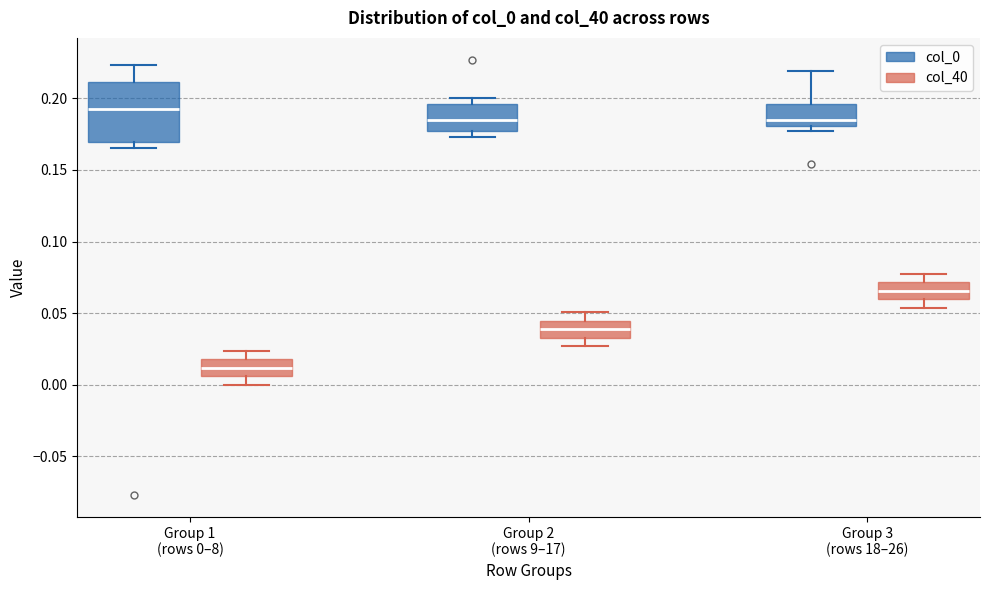

Reading left to right, read every box against the y-axis: the position of its median line, the range the box covers, and the ends of its whiskers. The values are not printed on the chart, so give them approximately, as read against the axis.

Group 1 (rows 0–8) (col_0): median 0.190, box 0.170 to 0.210, whiskers 0.165 to 0.225
Group 1 (rows 0–8) (col_40): median 0.010, box 0.005 to 0.020, whiskers 0.000 to 0.025
Group 2 (rows 9–17) (col_0): median 0.185, box 0.175 to 0.195, whiskers 0.175 (just below the box's lower edge) to 0.200
Group 2 (rows 9–17) (col_40): median 0.040, box 0.035 to 0.045, whiskers 0.025 to 0.050
Group 3 (rows 18–26) (col_0): median 0.185, box 0.180 to 0.195, whiskers 0.175 to 0.220
Group 3 (rows 18–26) (col_40): median 0.065, box 0.060 to 0.070, whiskers 0.055 to 0.080